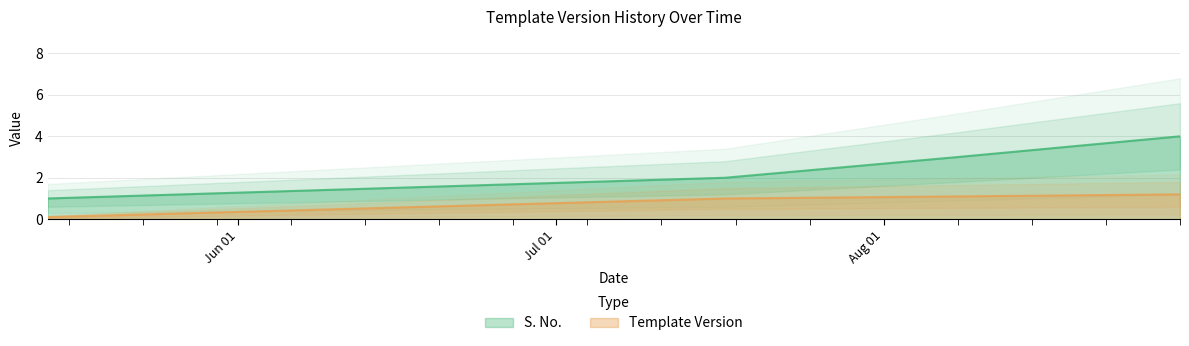

True or false: Template Version and S. No. intersect in this chart.

False